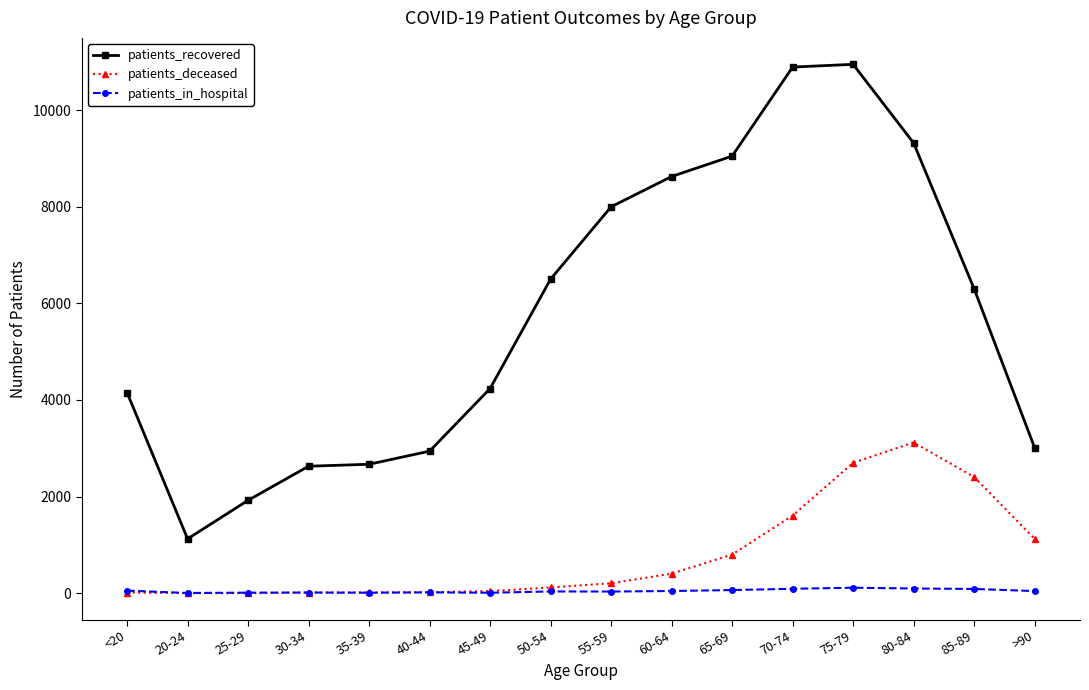

True or false: patients_recovered and patients_deceased intersect in this chart.

False